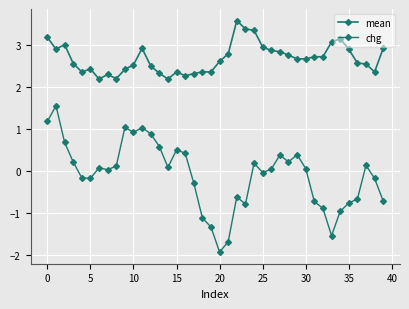

Where is the first local maximum for mean?

5